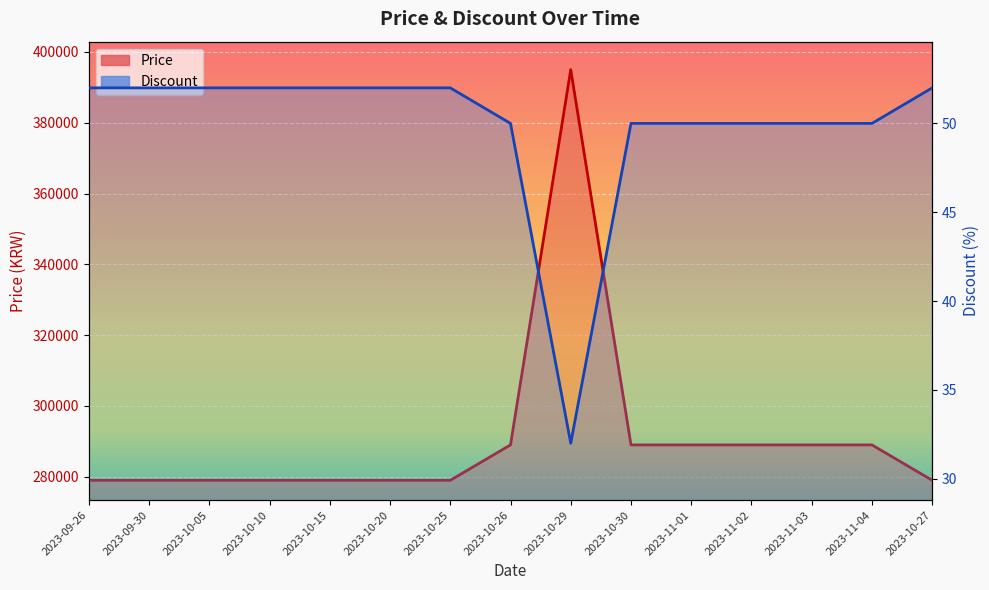

True or false: Price has a value of 279000 at 2023-10-05.

True